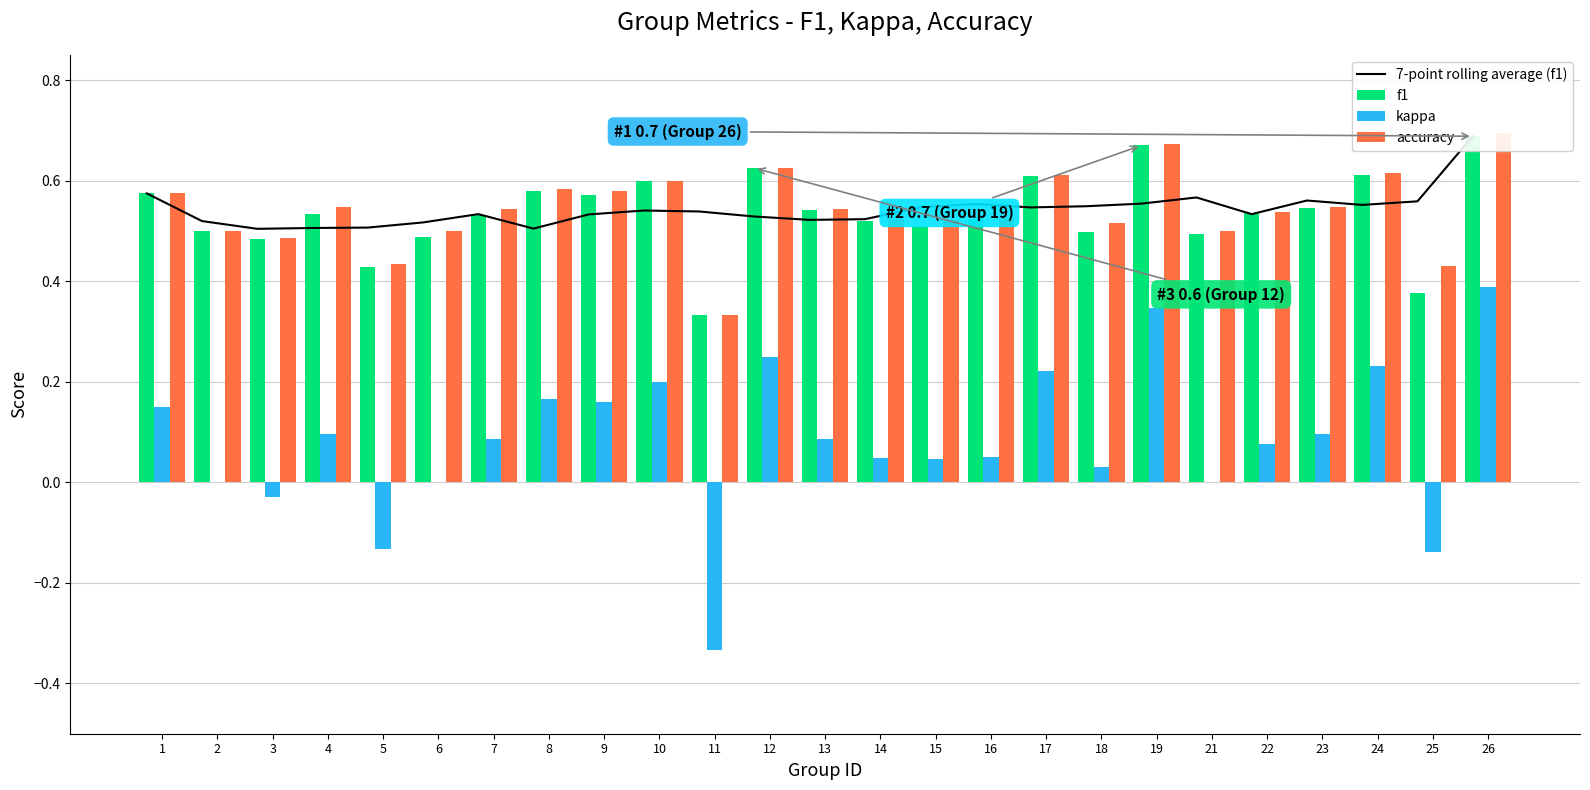

Reading left to right, what are all the values shown in this chart?

7-point rolling average (f1): 0.6	0.5	0.5	0.5	0.5	0.5	0.5	0.5	0.5	0.5	0.5	0.5	0.5	0.5	0.5	0.6	0.5	0.5	0.6	0.6	0.5	0.6	0.6	0.6	0.7
f1: 0.6	0.5	0.5	0.5	0.4	0.5	0.5	0.6	0.6	0.6	0.3	0.6	0.5	0.5	0.5	0.5	0.6	0.5	0.7	0.5	0.5	0.5	0.6	0.4	0.7
kappa: 0.2	0.0	-0.0	0.1	-0.1	0.0	0.1	0.2	0.2	0.2	-0.3	0.2	0.1	0.0	0.0	0.1	0.2	0.0	0.3	0.0	0.1	0.1	0.2	-0.1	0.4
accuracy: 0.6	0.5	0.5	0.5	0.4	0.5	0.5	0.6	0.6	0.6	0.3	0.6	0.5	0.5	0.5	0.5	0.6	0.5	0.7	0.5	0.5	0.5	0.6	0.4	0.7